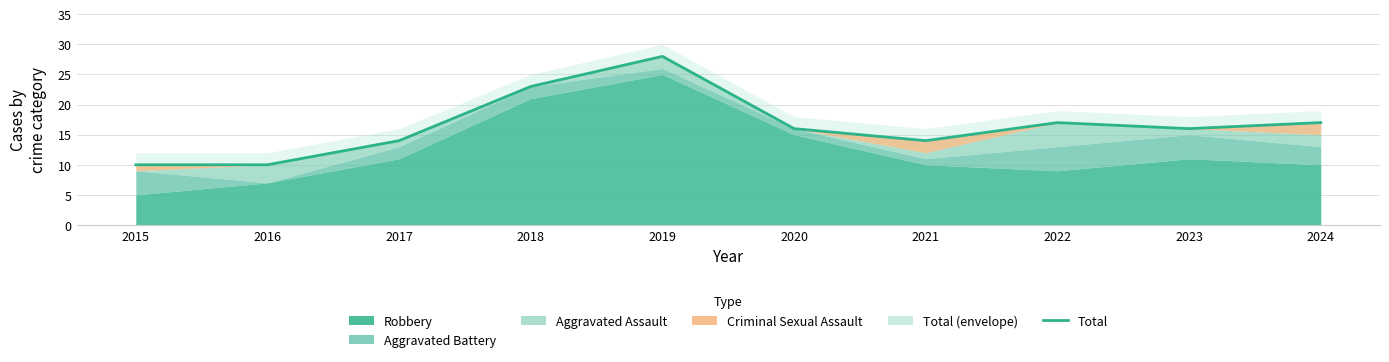

How many categories are shown in the chart?

10